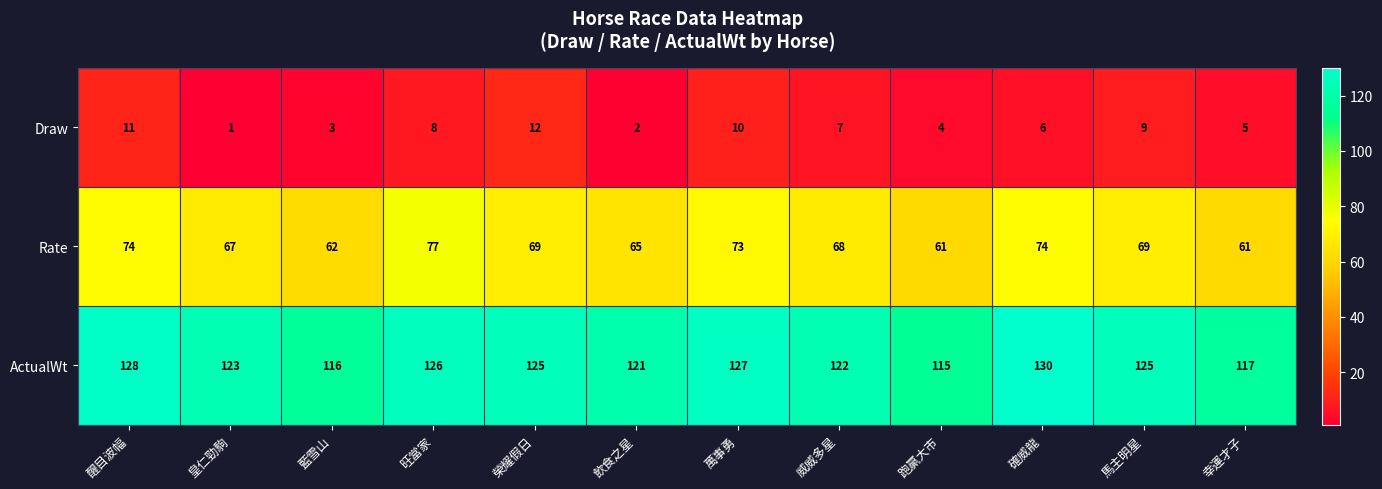

What is the difference between the maximum and second lowest values in the Draw series?

10